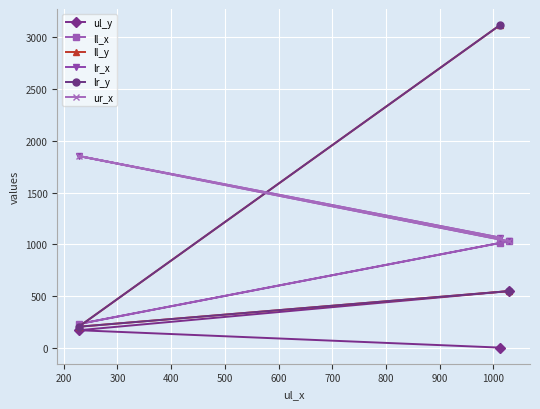

Is the value of ul_y at 100 greater than the value of ll_y at 200?

No